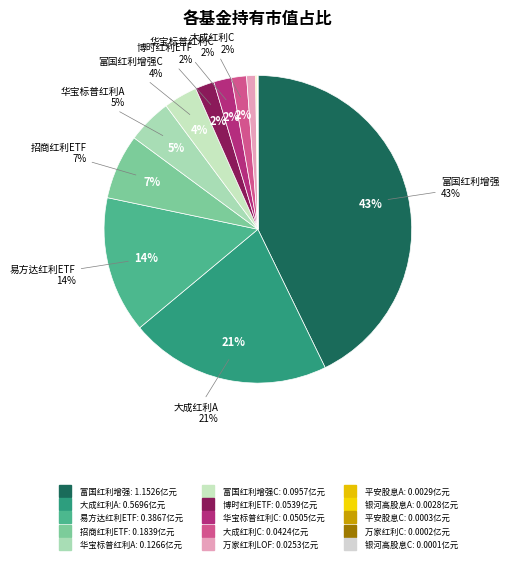

Which slice is the smallest?

银河中证沪港深高股息指数（LOF）C